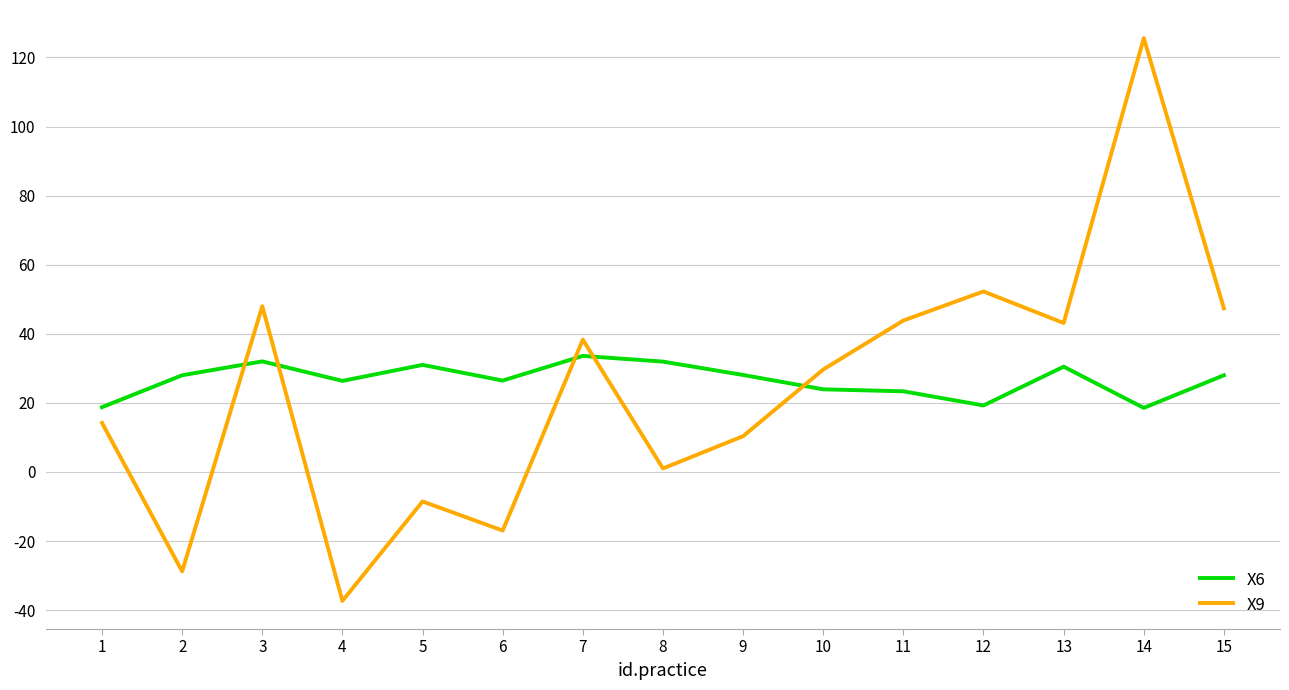

How many intersections are there between X9 and X6?

5